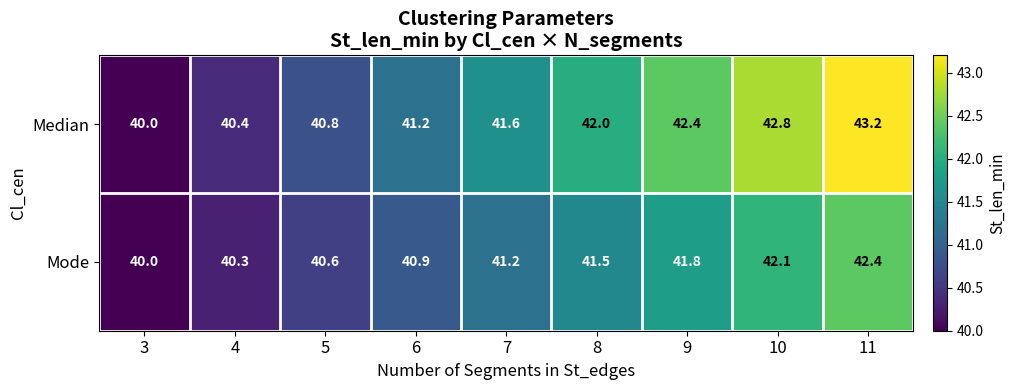

True or false: Mode has a value of 66.9 at 7.

False